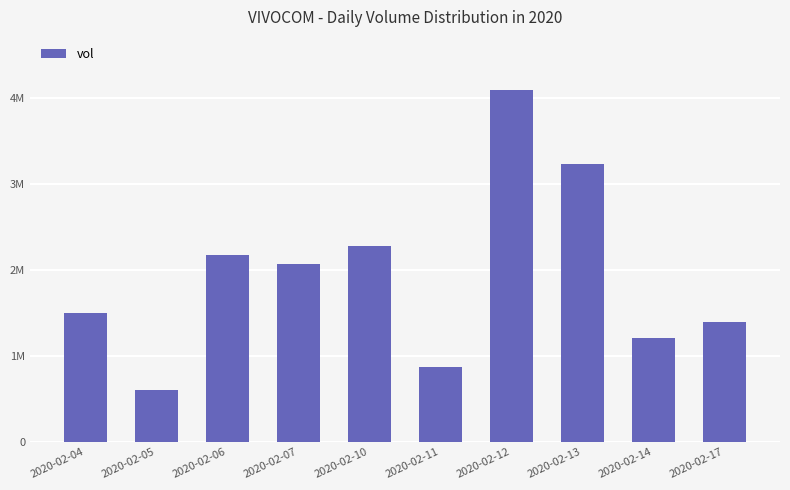

What is the difference between the values at 2020-02-06 and 2020-02-05?

1574200